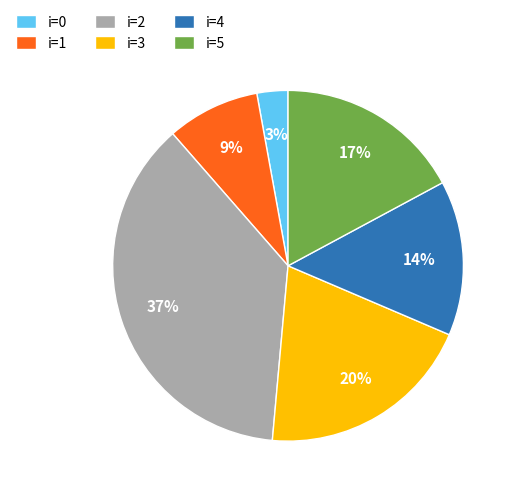

To the nearest percent, what portion does i=4 represent?

14%